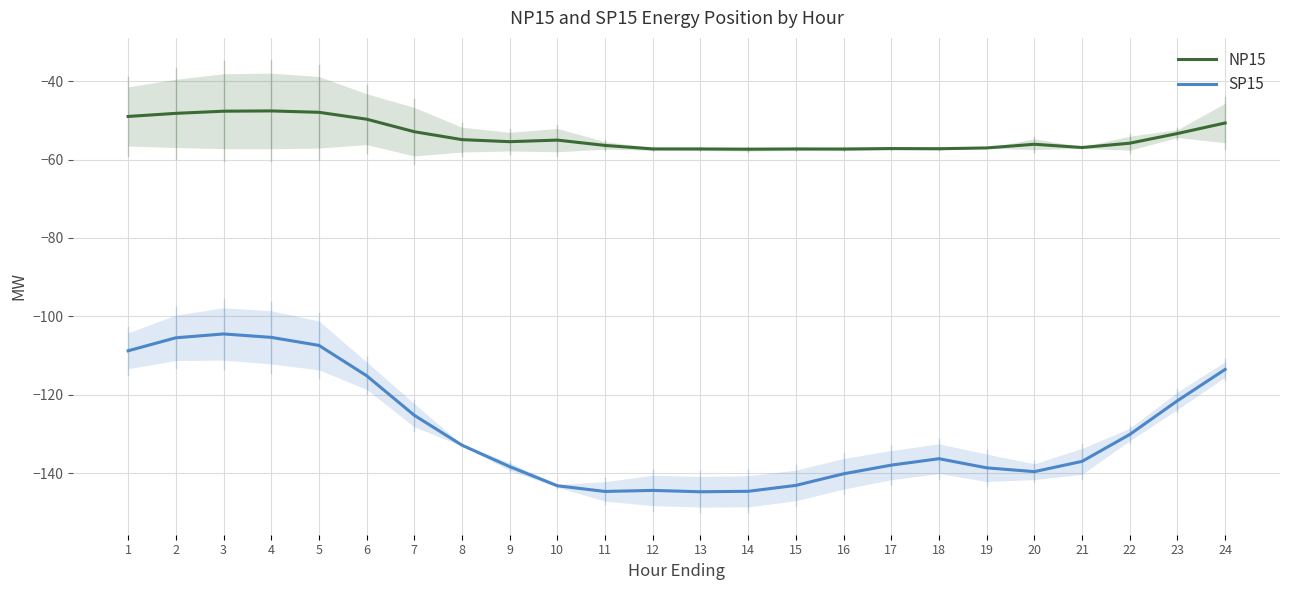

At which label is SP15 closest to -124?

7